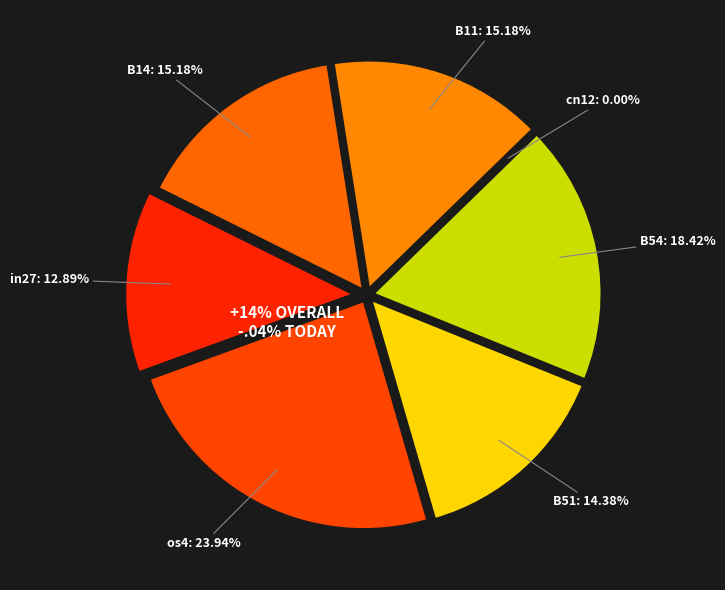

Which category has the biggest portion of the pie?

os4